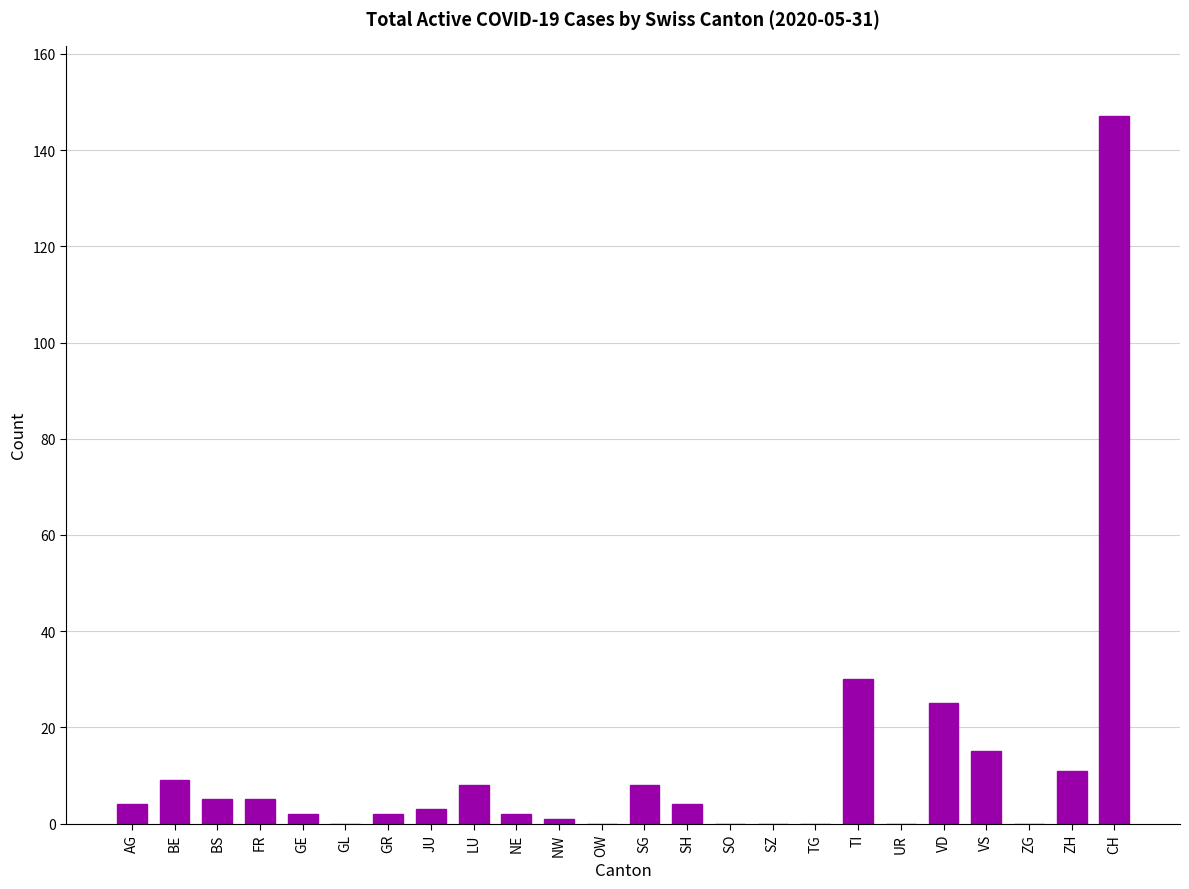

What is the average value?

12